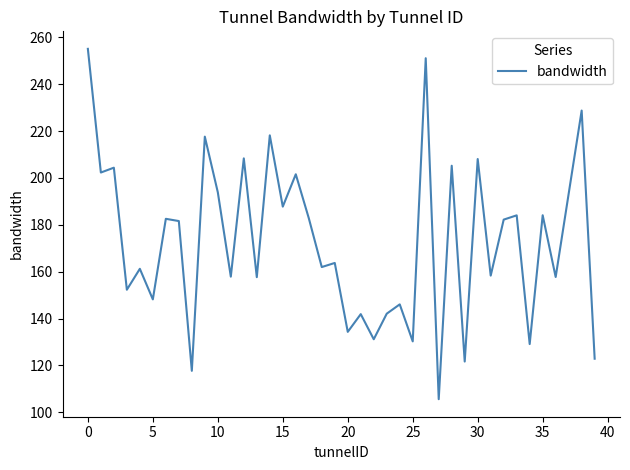

What is the sum of all values?

6915.3